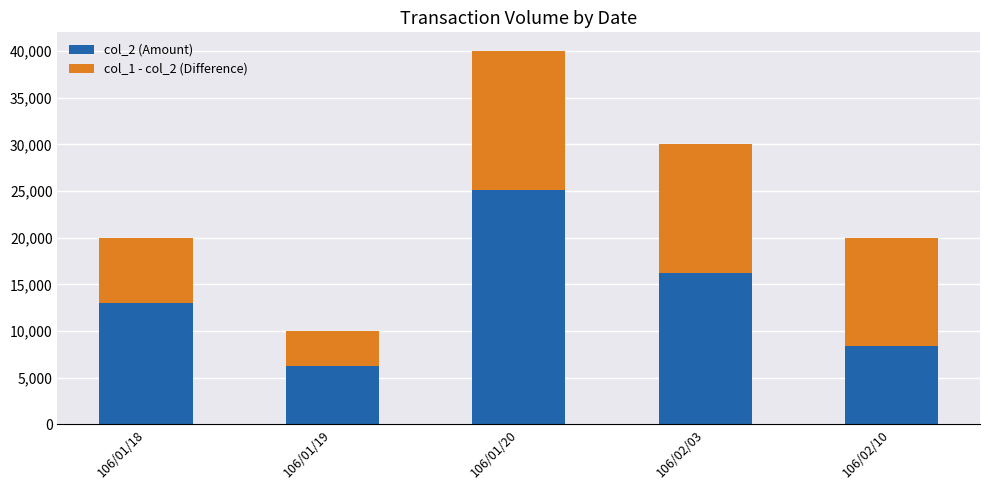

What is the average value of the col_2 (Amount) series?

13800